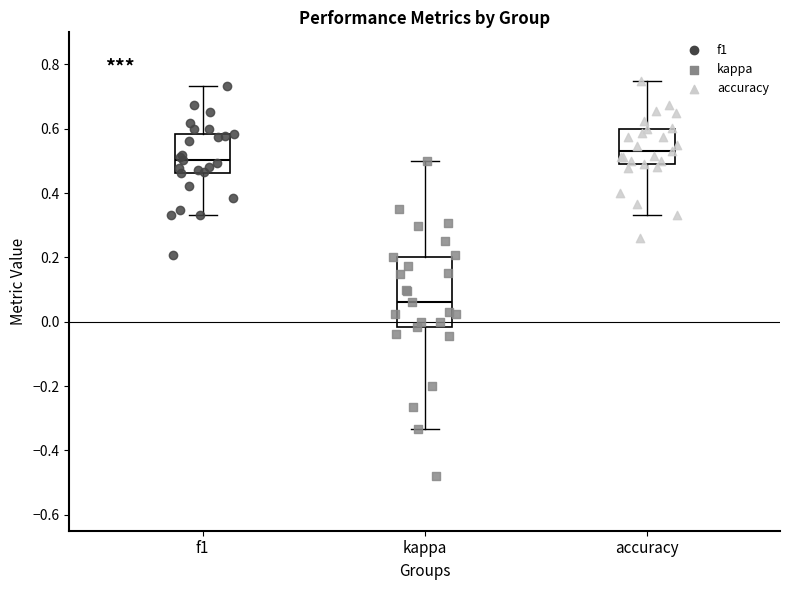

Reading left to right, transcribe this box plot: for each box, give where its median line is, the range the box spans, and where its two whiskers end, as read against the y-axis. The values are not printed on the chart, so give them approximately, as read against the axis.

f1: median 0.50, box 0.46 to 0.58, whiskers 0.34 to 0.74
kappa: median 0.06, box -0.02 to 0.20, whiskers -0.34 to 0.50
accuracy: median 0.54, box 0.50 to 0.60, whiskers 0.34 to 0.76